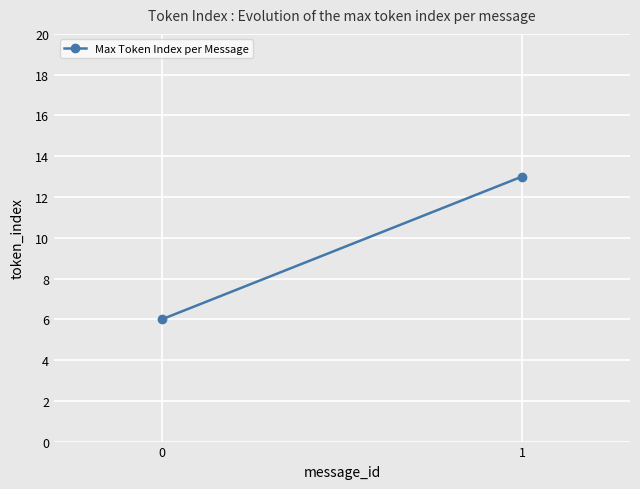

What is the change in value from 0 to 1?

+7